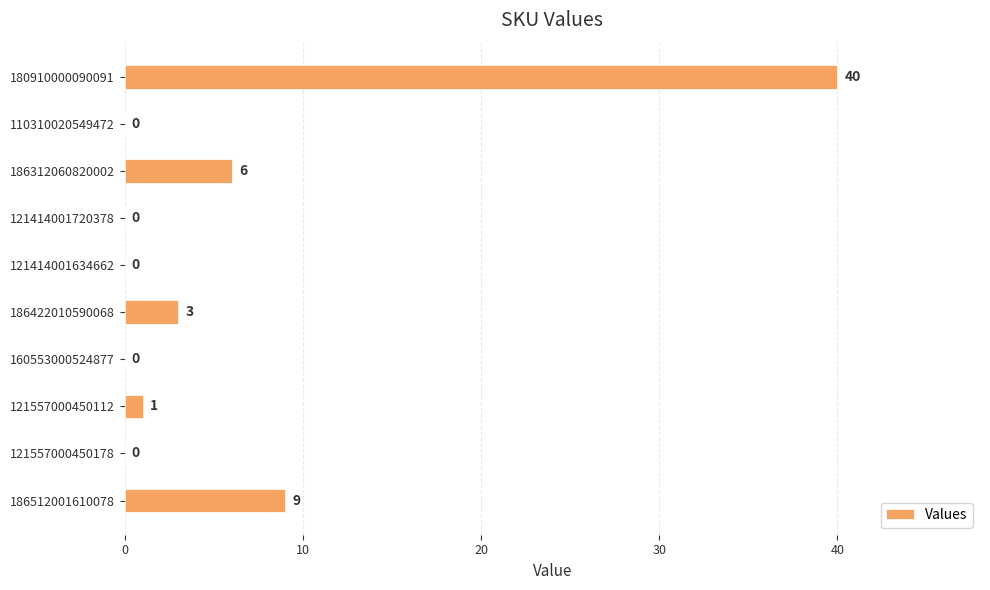

How many categories are shown in the chart?

10